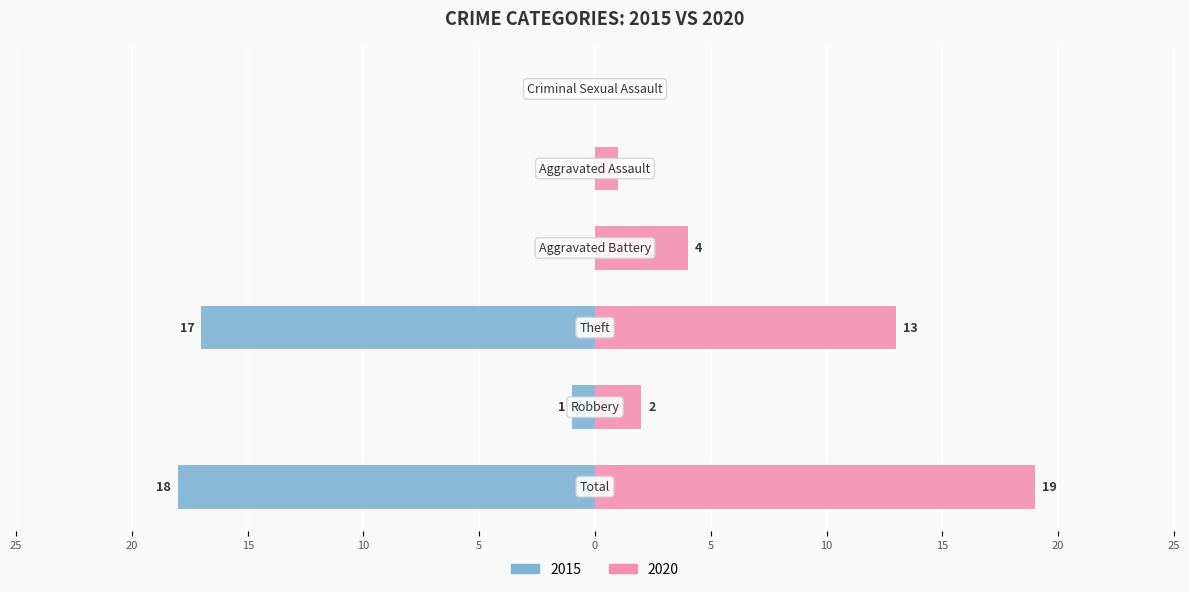

What is the difference between the maximum and minimum values in the Left (2015) series?

17